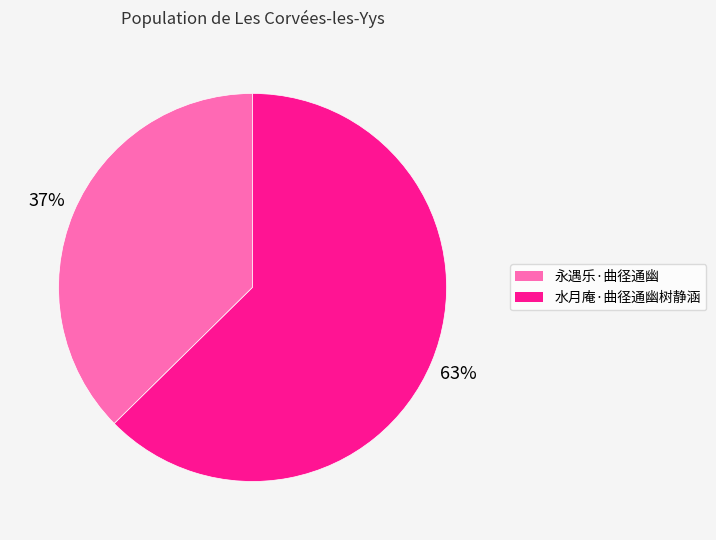

Rank the categories by value from highest to lowest.

水月庵·曲径通幽树静涵, 永遇乐·曲径通幽